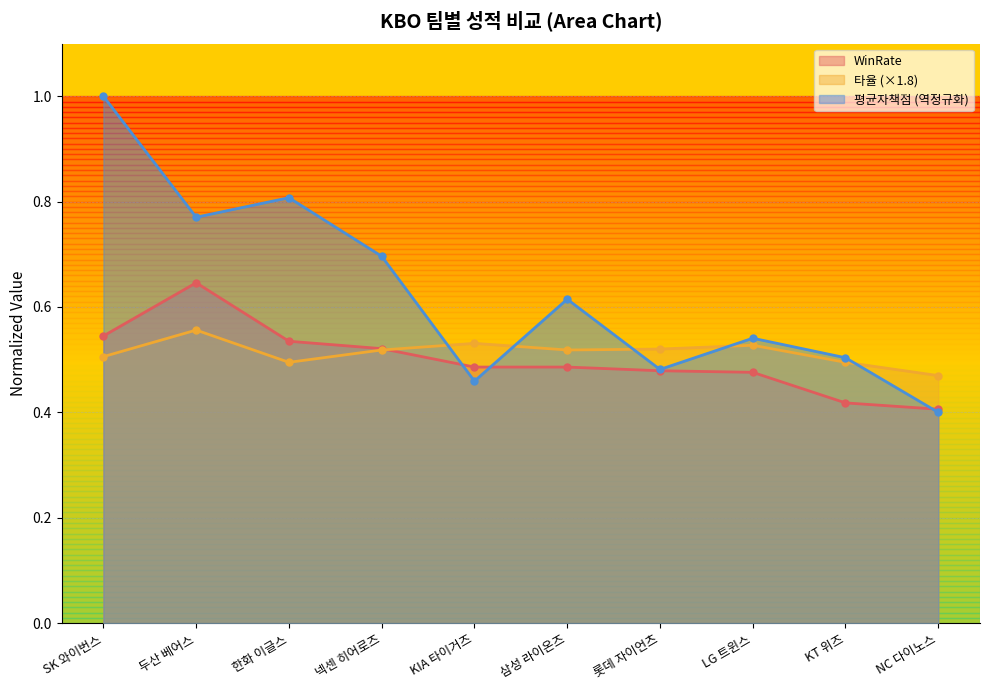

Between which two adjacent categories do 타율 and 평균자책점 first intersect?

넥센 히어로즈 and KIA 타이거즈